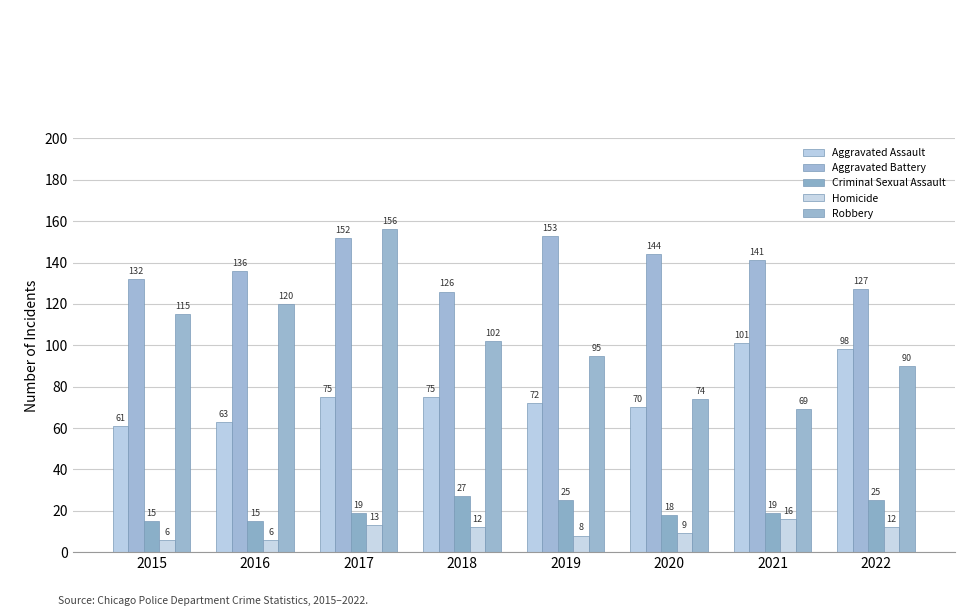

Which series has the widest spread of values?

Robbery